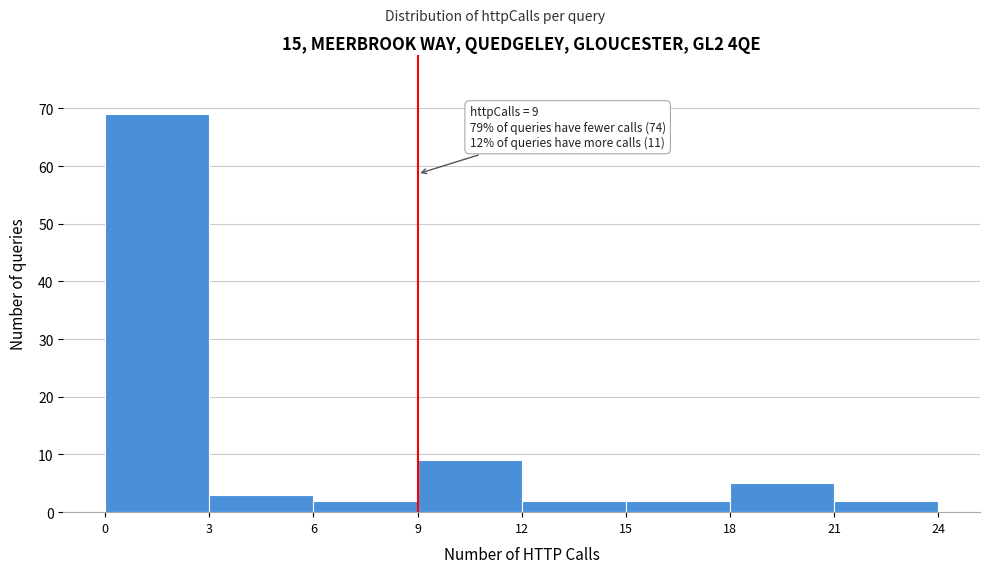

Which range on the x-axis has the tallest bar?

0 to 3